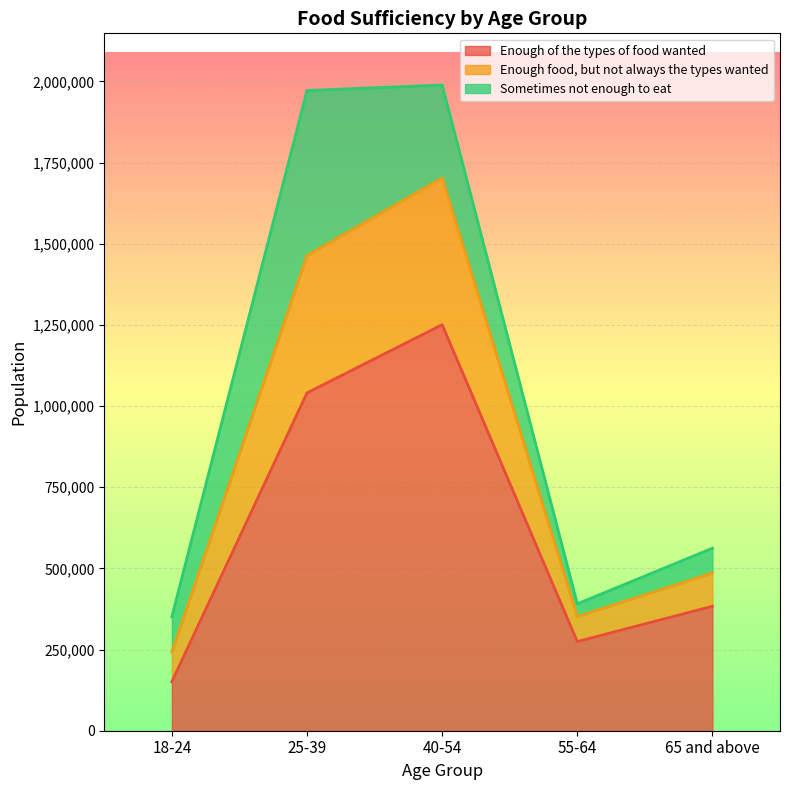

Read the Enough of the types of food wanted value at 65 and above, to the nearest 100.

383400